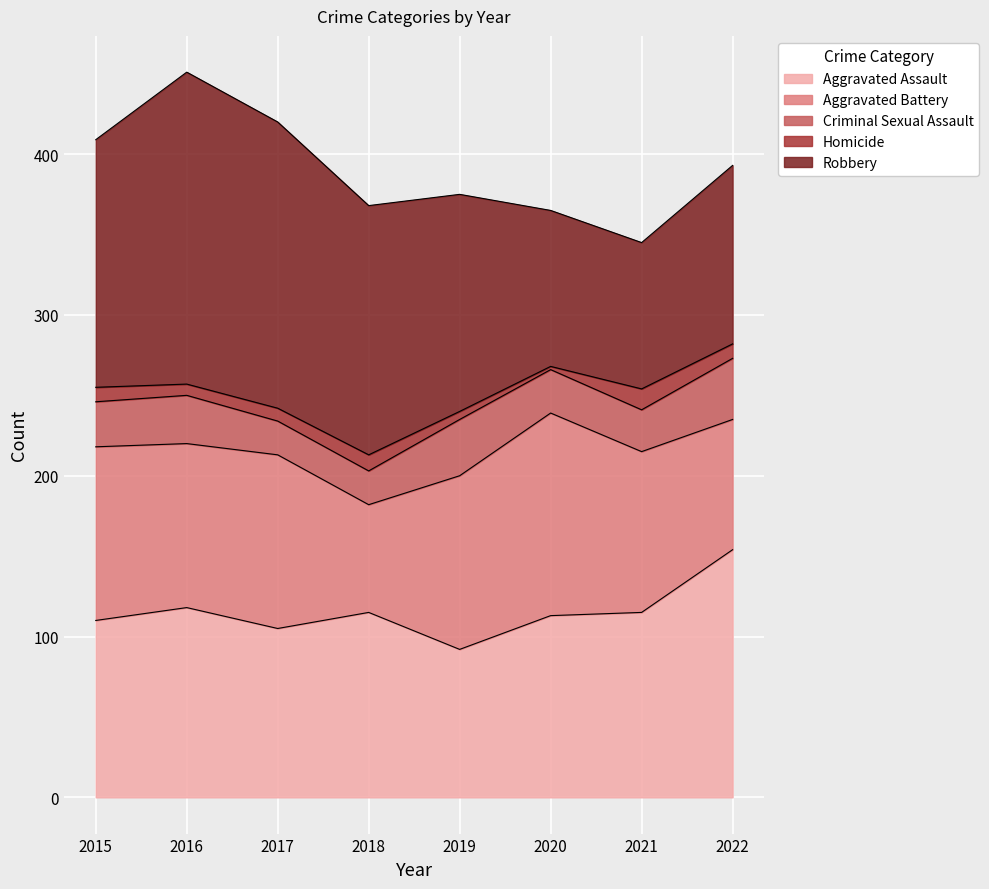

Between 2016 and 2020, which series saw the biggest shift?

Robbery